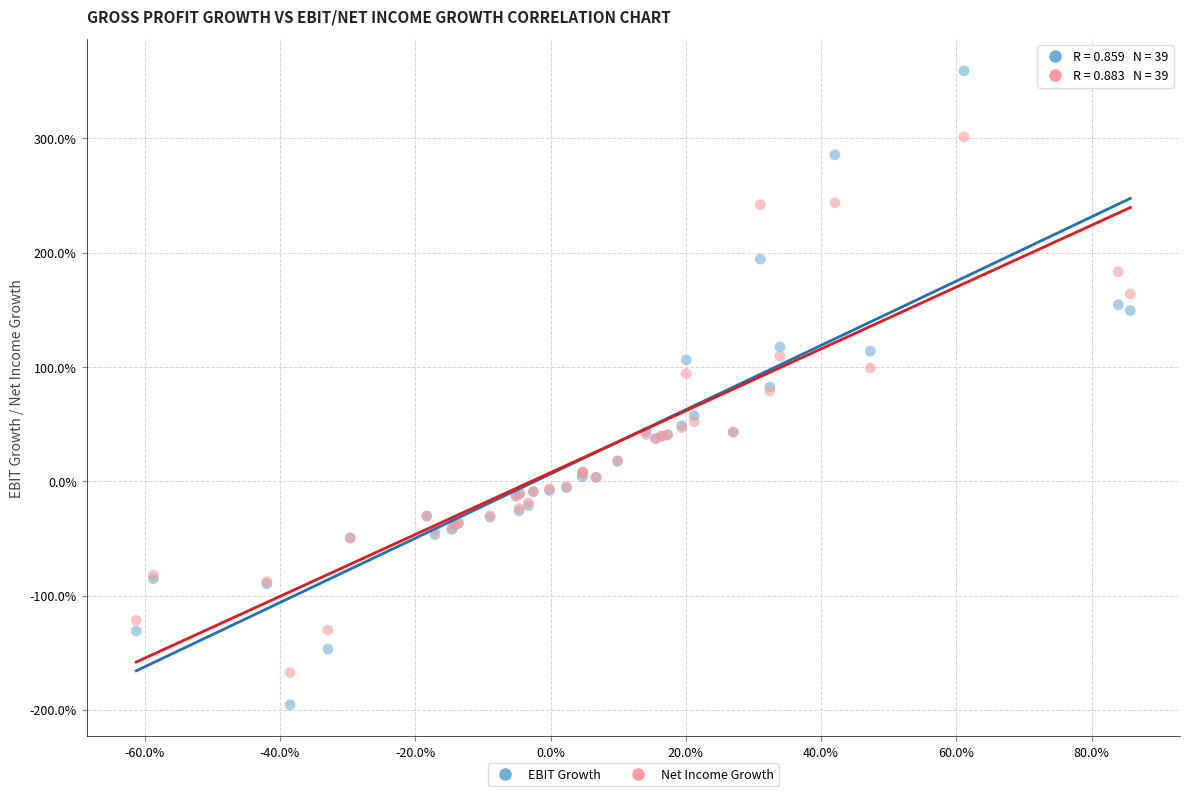

What are all the series names shown in the legend?

EBIT Growth, Net Income Growth